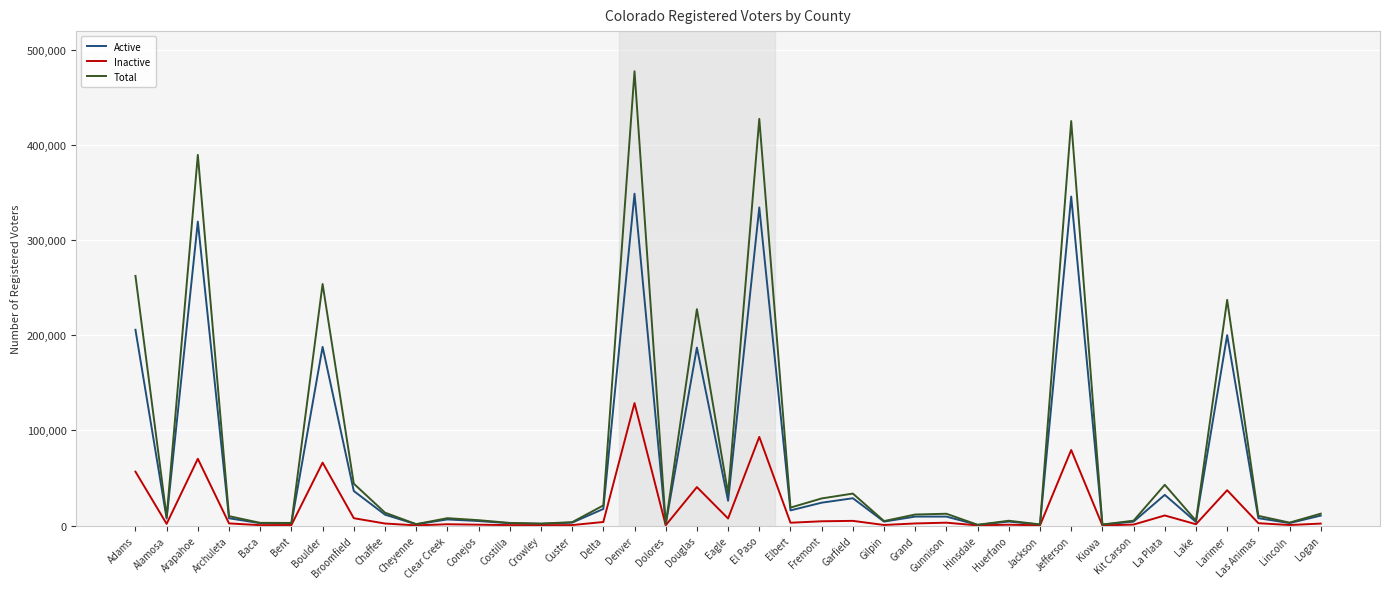

At which category is the sum across all series the highest?

Denver